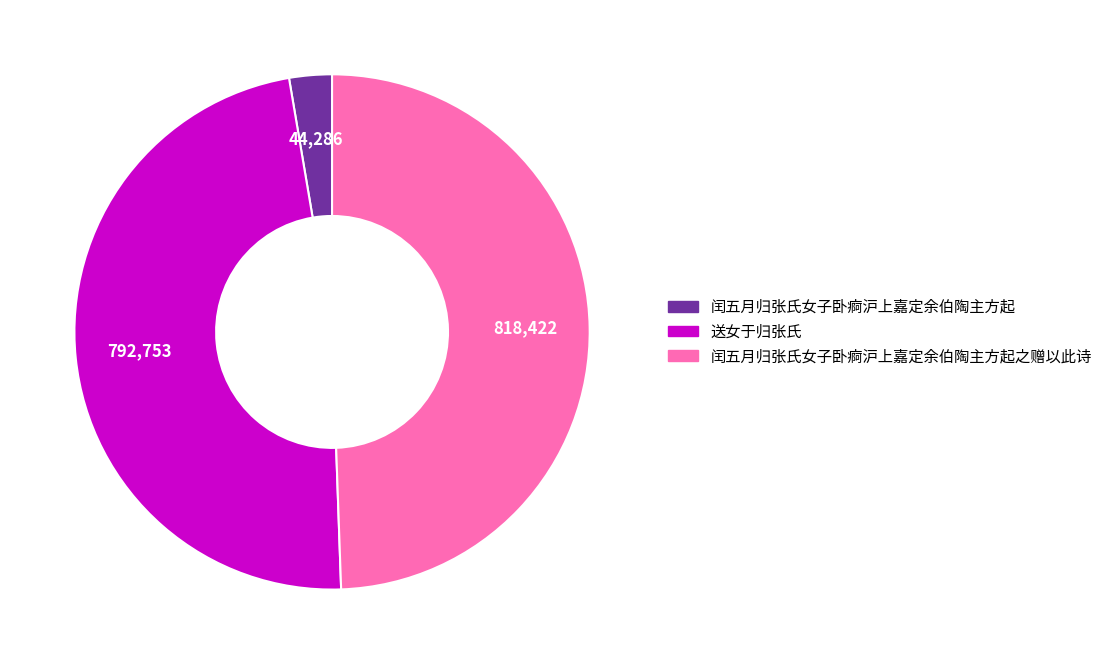

Is there any slice that represents more than half of the pie?

No